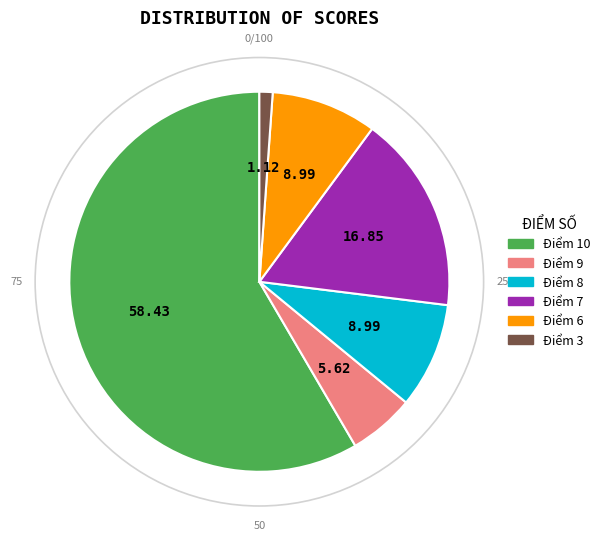

Which has a higher value, Điểm 10 or Điểm 8?

Điểm 10